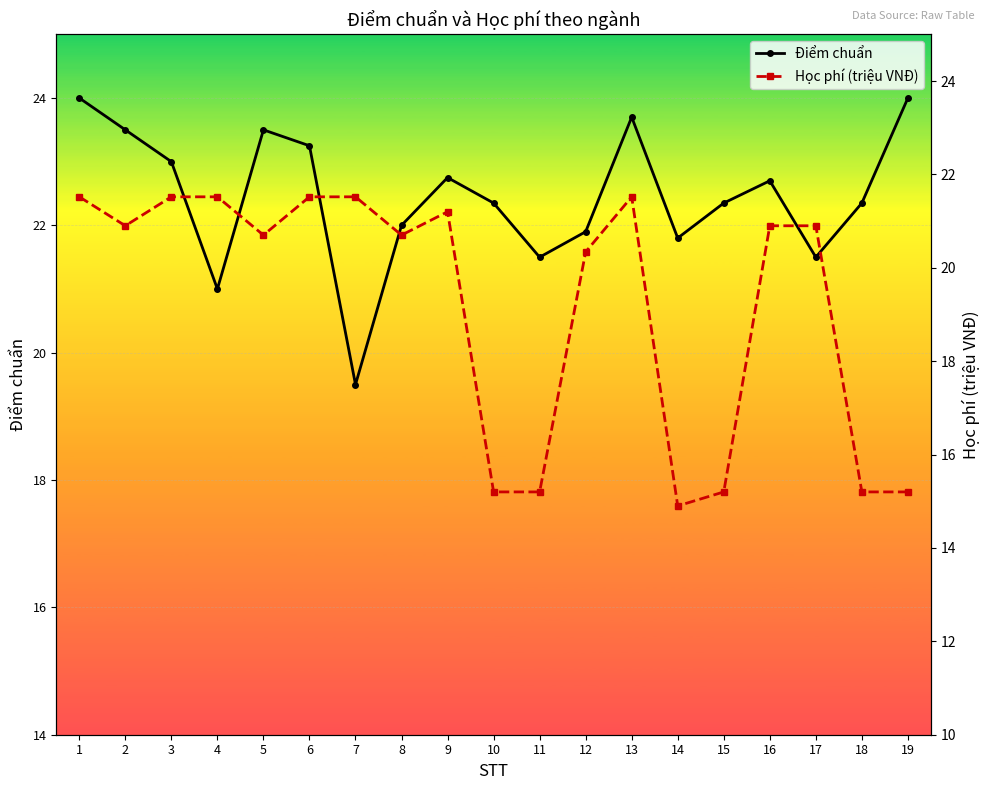

How many times do Điểm chuẩn and Học phí (triệu VNĐ) cross each other?

4